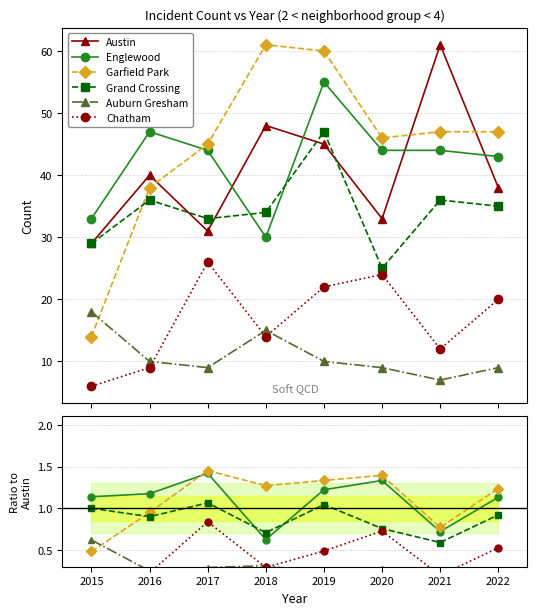

How many times do Englewood and Garfield Park cross each other?

1